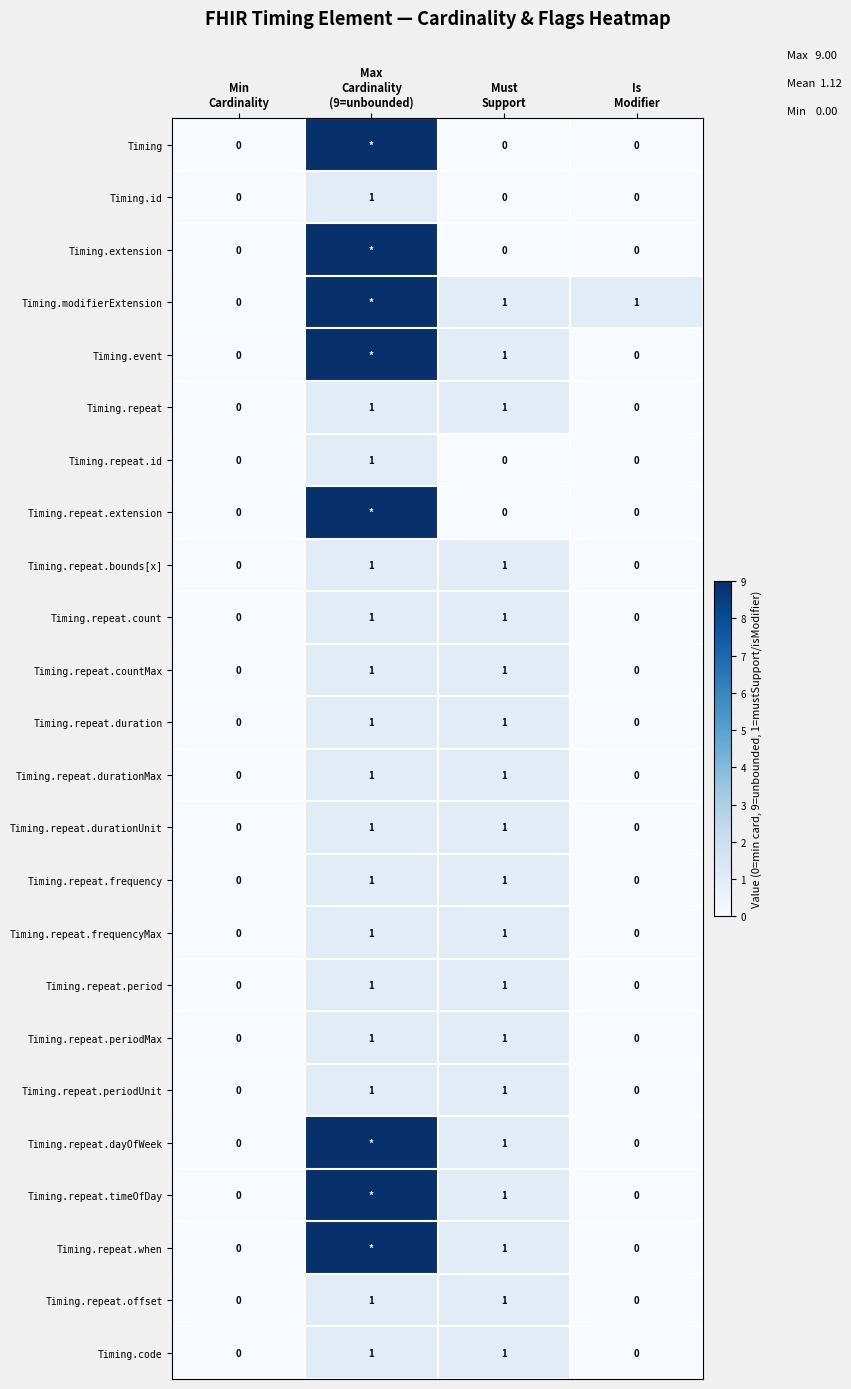

True or false: Timing.repeat.periodUnit has a value of 2 at Max Cardinality (9=unbounded).

False